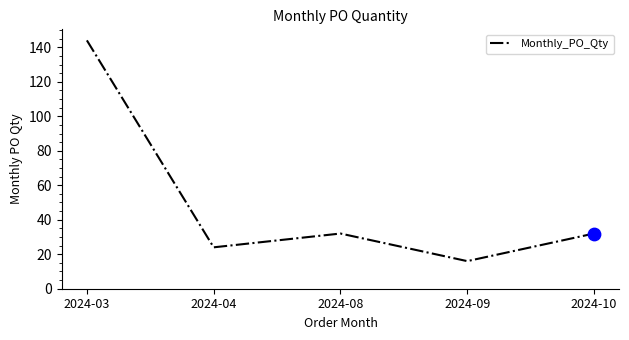

Approximately how many times larger is the value at 2024-03 compared to 2024-08?

4.5